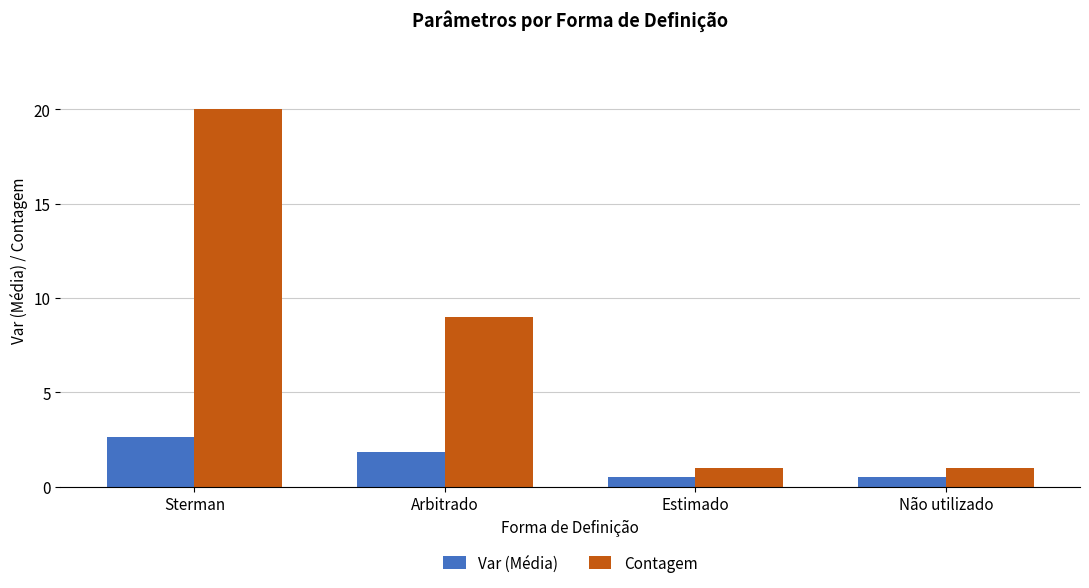

What is the label of the 4th bar from the right?

Sterman